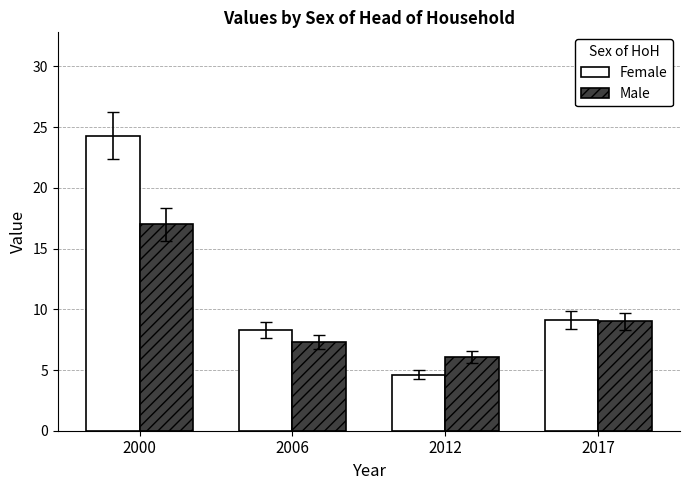

What is the total value across all series at 2000?

41.3